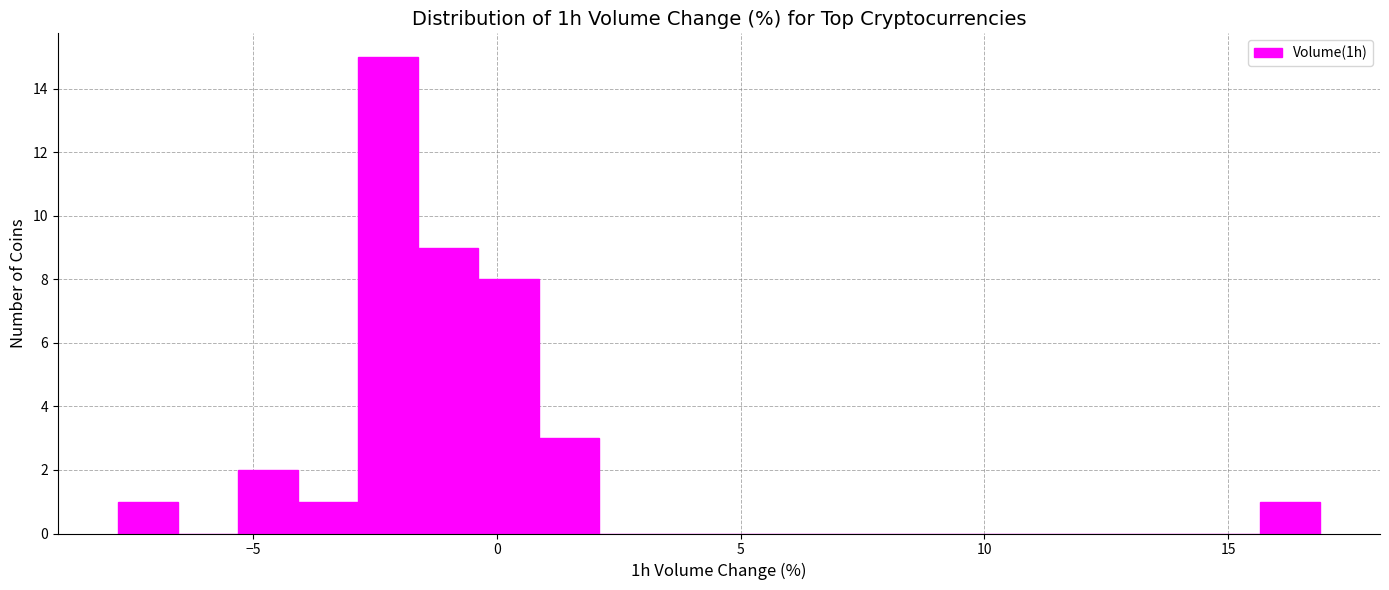

Read against the x-axis, roughly where is the centre of the tallest bar?

-2.0